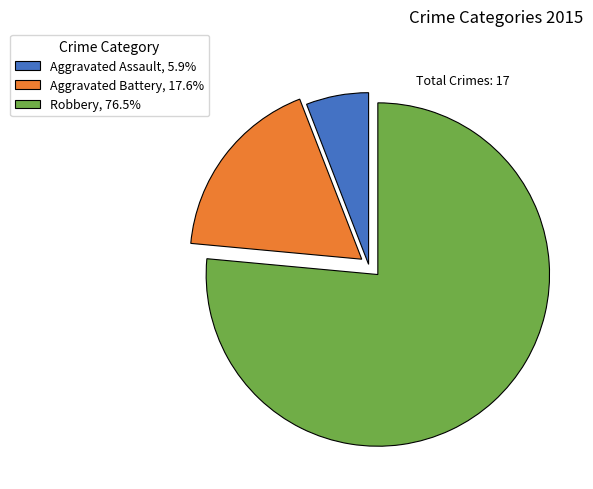

What is the largest slice in the pie chart?

Robbery